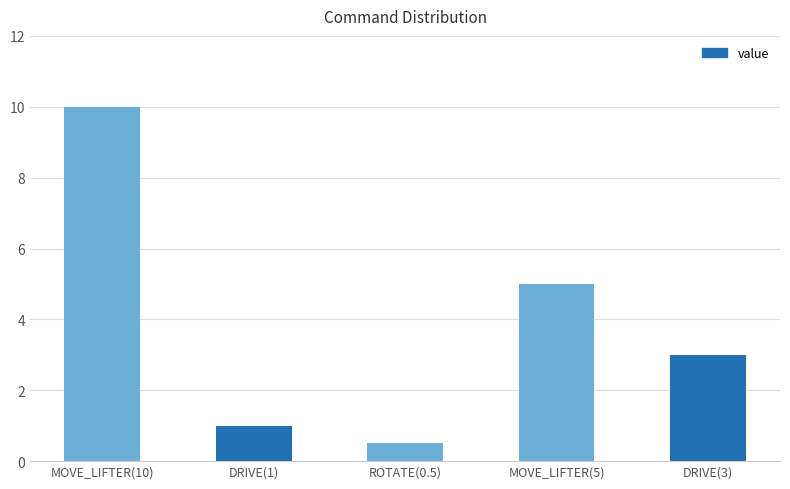

Reading left to right, transcribe all the data shown in this chart.

MOVE_LIFTER(10)=10.0	DRIVE(1)=1.0	ROTATE(0.5)=0.5	MOVE_LIFTER(5)=5.0	DRIVE(3)=3.0